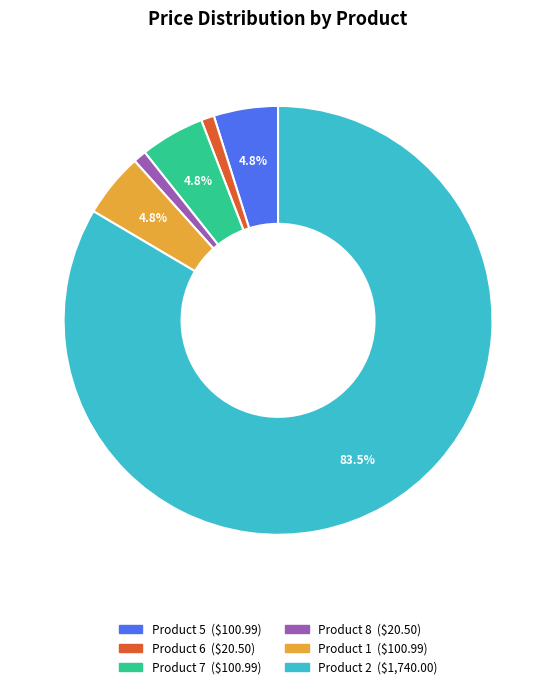

True or false: Product 8 accounts for 1% of the total.

True